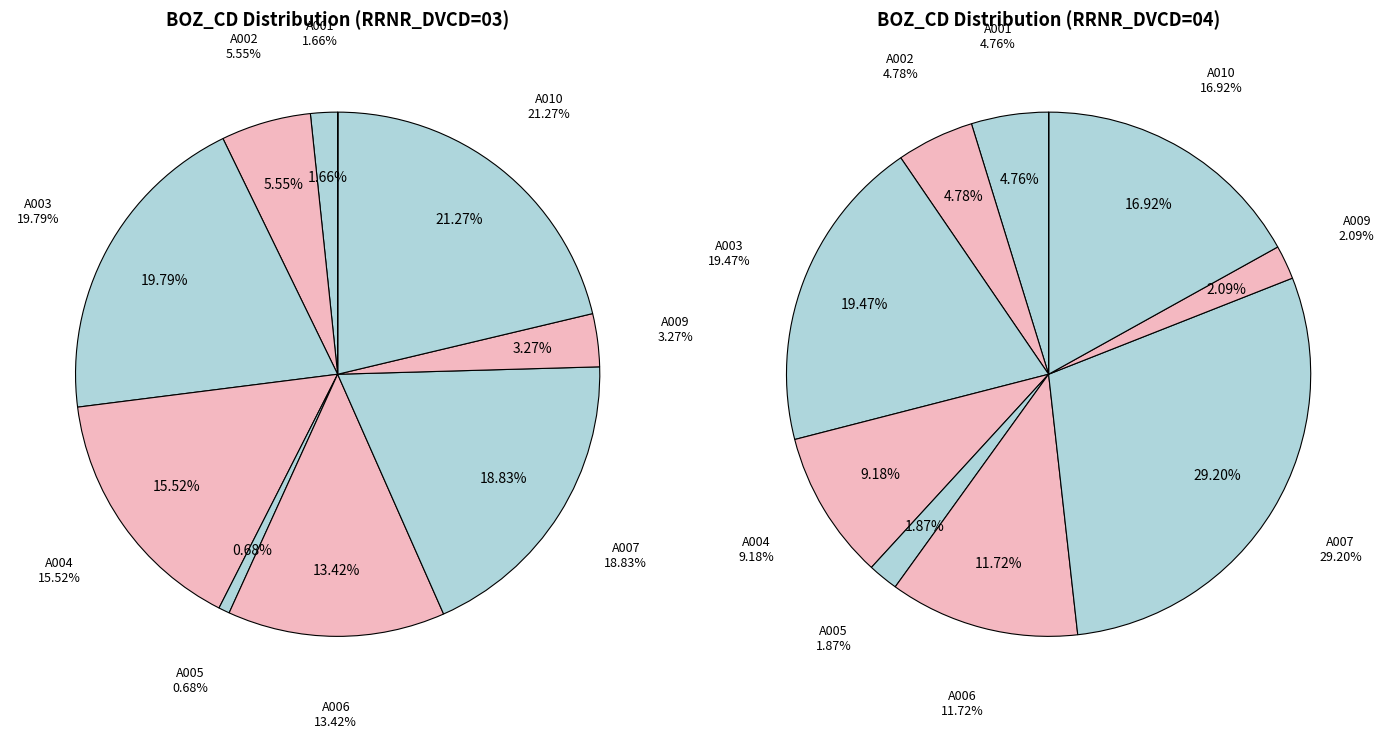

Does A005 account for over 50% of the chart?

No